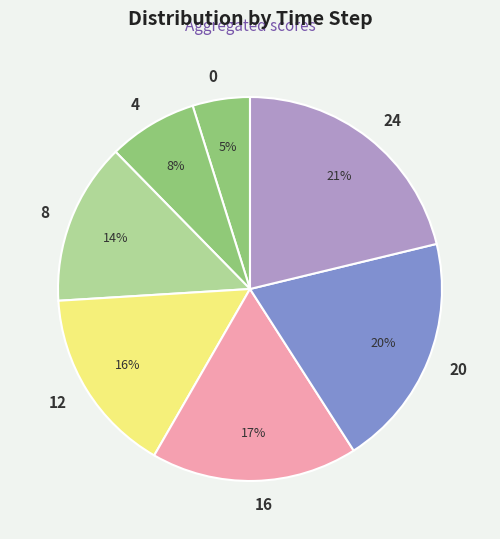

To the nearest percent, what is the difference between the largest and smallest slice percentages?

16%